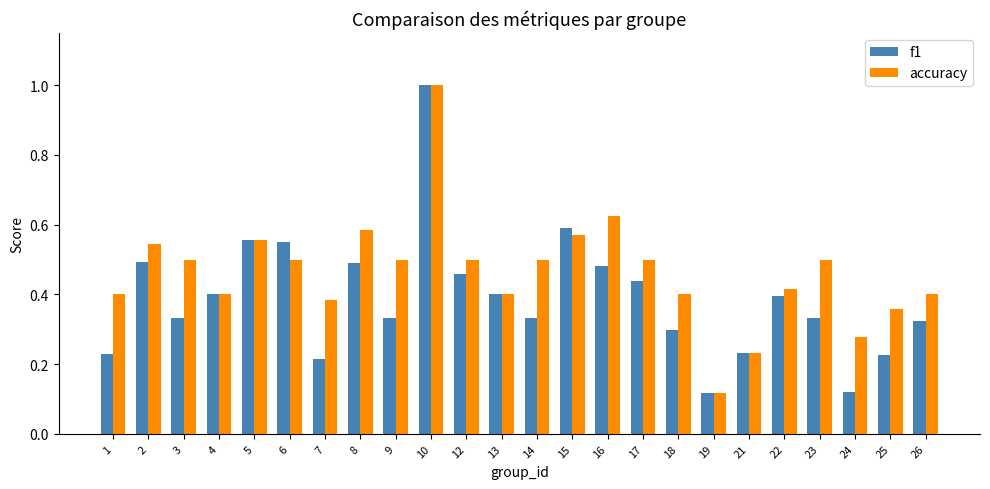

What is the sum of all accuracy values?

11.2